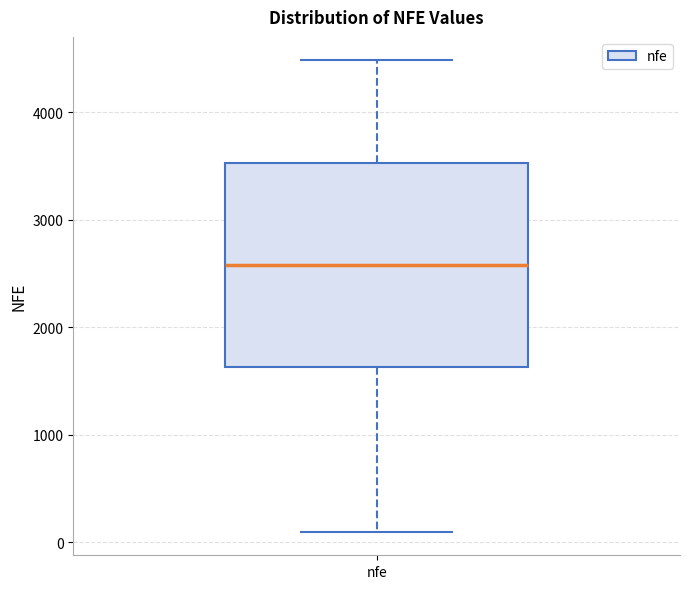

Transcribe this box plot: give where the median line is, the range the box spans, and where the two whiskers end, as read against the y-axis. The values are not printed on the chart, so give them approximately, as read against the axis.

median 2600, box 1600 to 3500, whiskers 100 to 4500